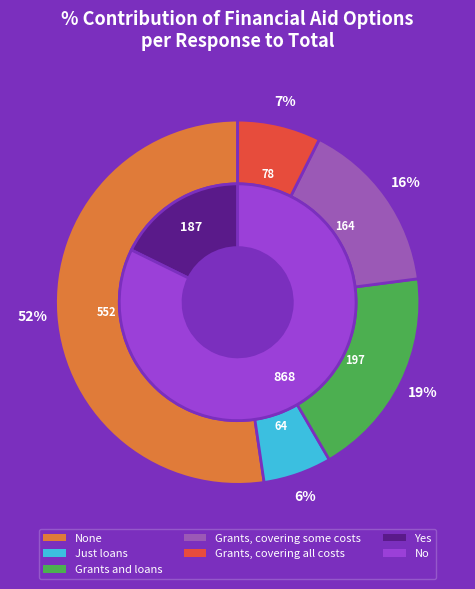

Which category has the smallest portion of the pie?

Yes